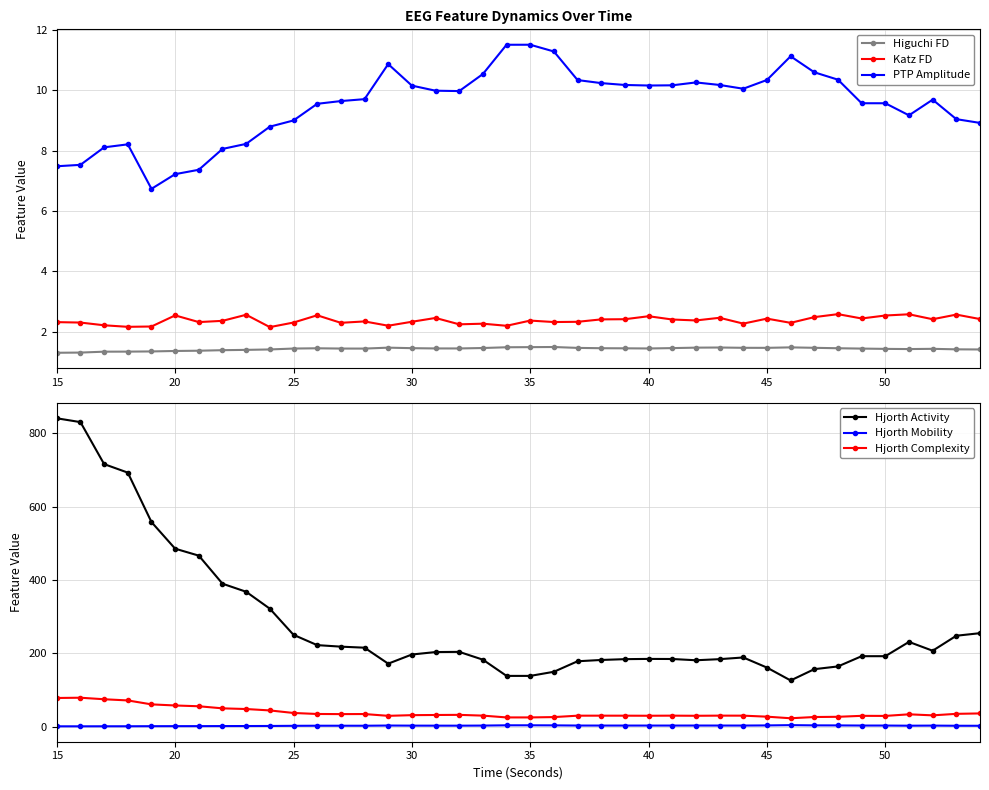

What are all the series names shown in the legend?

Higuchi FD, Katz FD, PTP Amplitude, Hjorth Activity, Hjorth Mobility, Hjorth Complexity